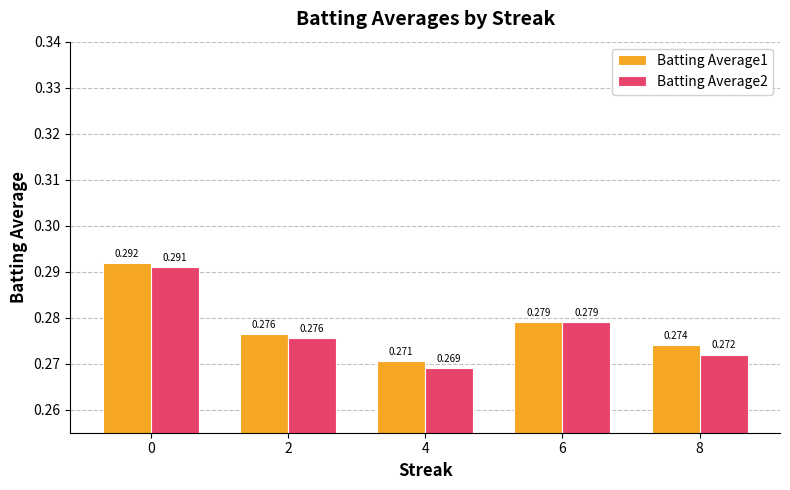

How many distinct data groups are displayed?

2